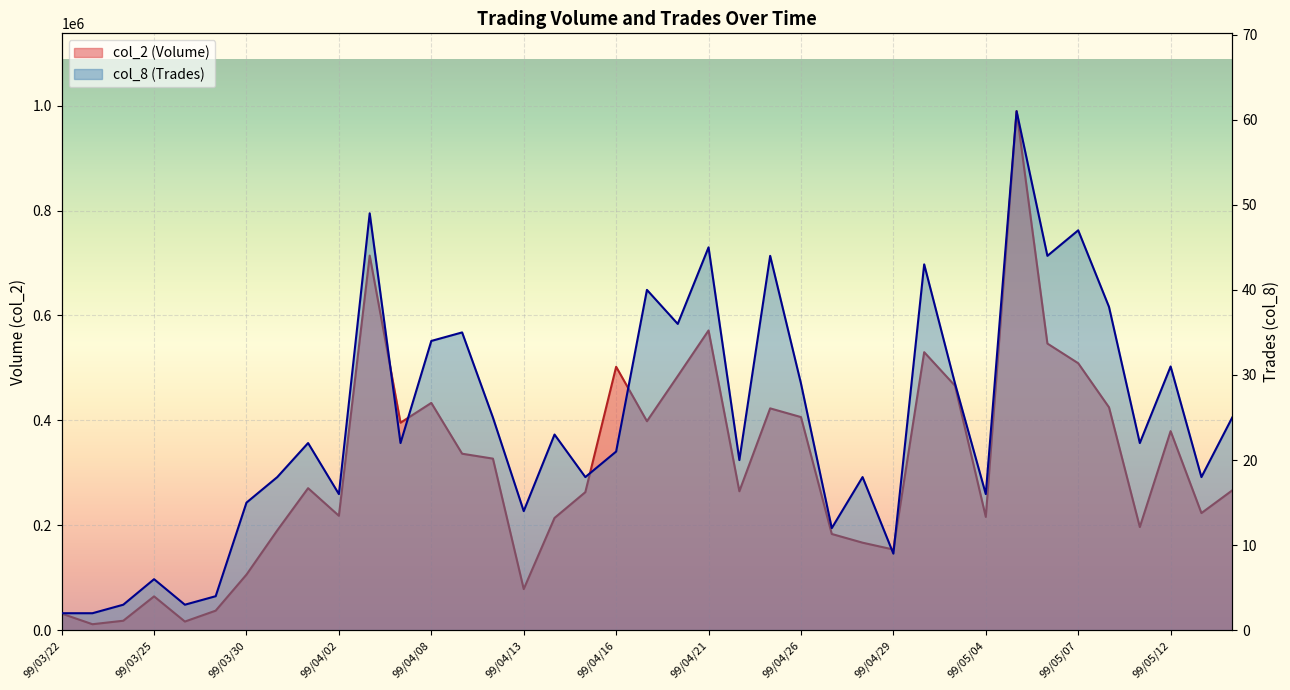

How many data points does each series have?

39